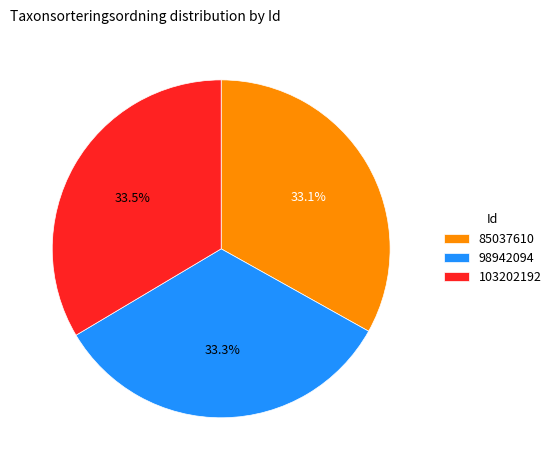

Does 103202192 account for over 50% of the chart?

No